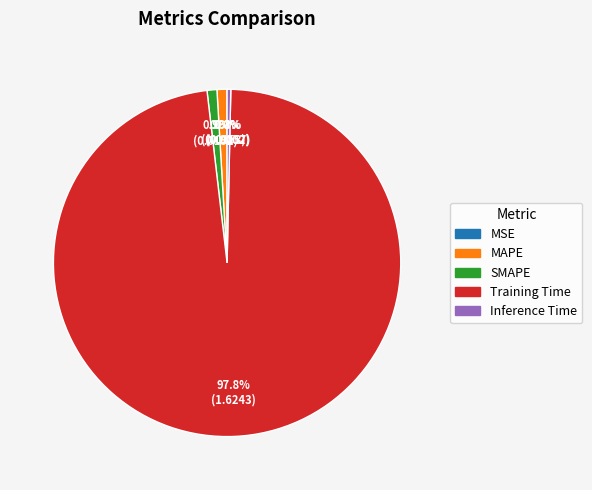

What portion of the pie excludes MAPE?

99.1%